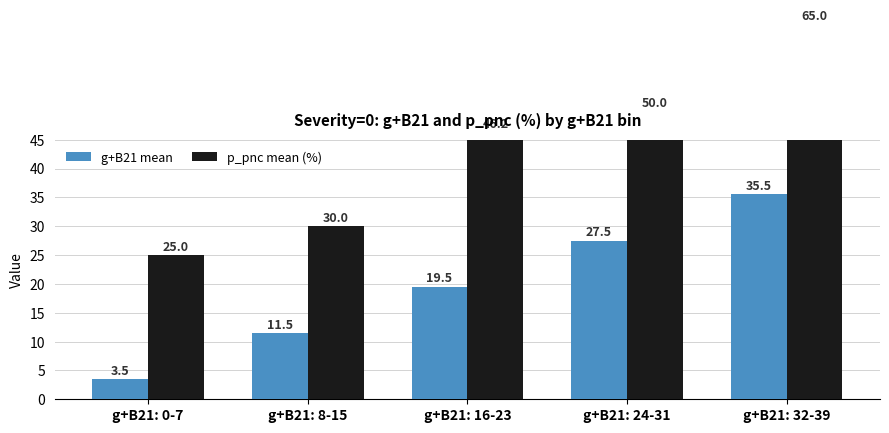

Which category has the highest value across all series?

g+B21: 32-39